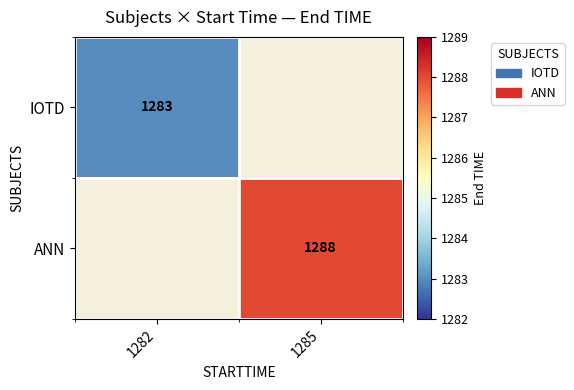

The value of IOTD at 1282 is 895. True or false?

False